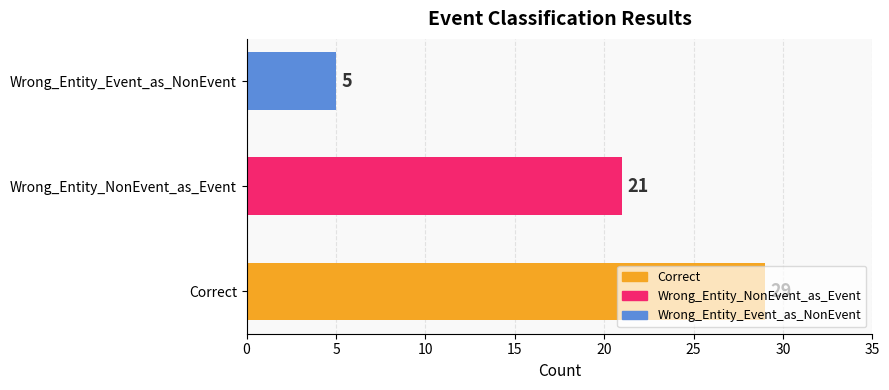

Read the value at Wrong_Entity_Event_as_NonEvent, to the nearest 5.

5